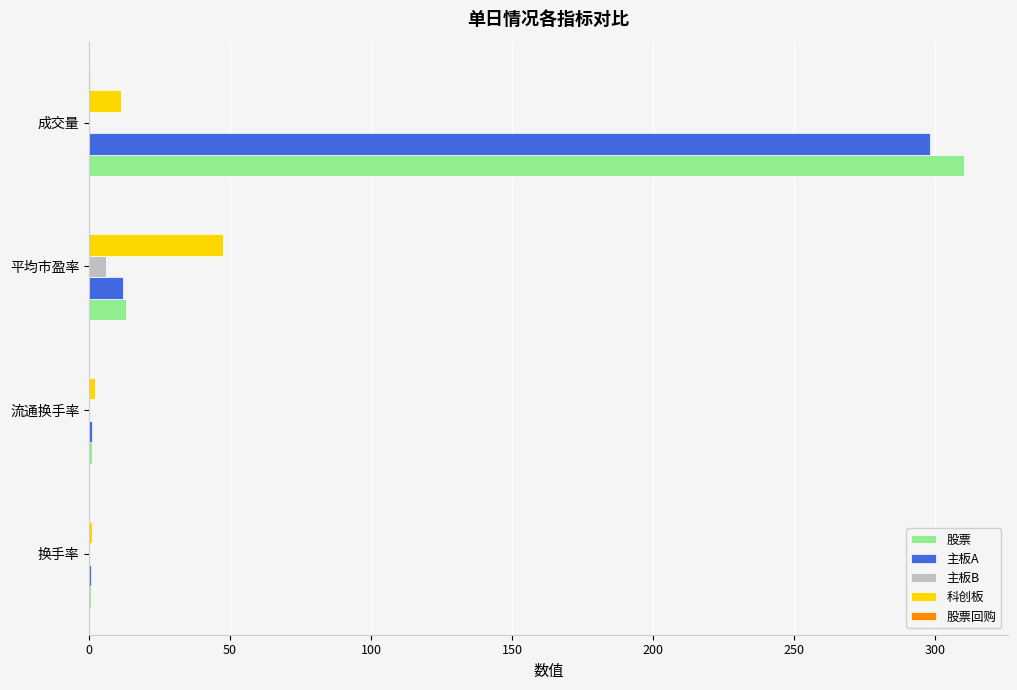

What is the highest value of the 股票 series?

310.1